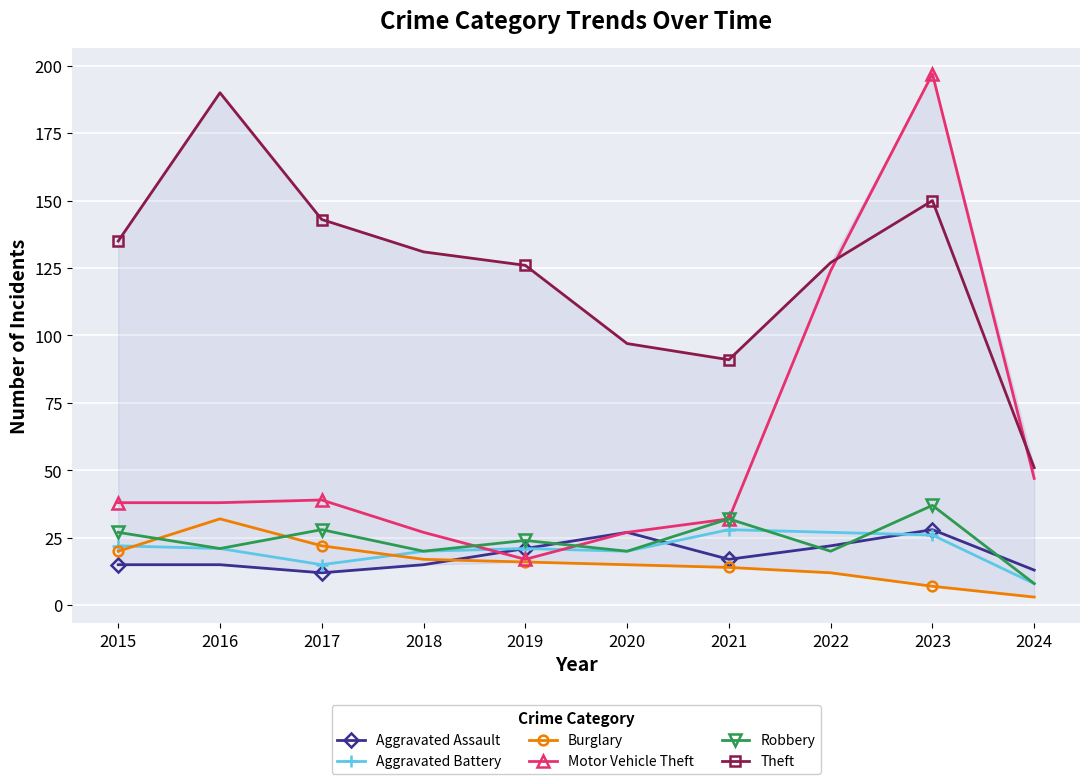

Reading right to left, what are all the values shown in this chart?

Aggravated Assault: 2024=13	2023=28	2022=22	2021=17	2020=27	2019=21	2018=15	2017=12	2016=15	2015=15
Aggravated Battery: 2024=8	2023=26	2022=27	2021=28	2020=20	2019=21	2018=20	2017=15	2016=21	2015=22
Burglary: 2024=3	2023=7	2022=12	2021=14	2020=15	2019=16	2018=17	2017=22	2016=32	2015=20
Motor Vehicle Theft: 2024=47	2023=197	2022=124	2021=32	2020=27	2019=17	2018=27	2017=39	2016=38	2015=38
Robbery: 2024=8	2023=37	2022=20	2021=32	2020=20	2019=24	2018=20	2017=28	2016=21	2015=27
Theft: 2024=51	2023=150	2022=127	2021=91	2020=97	2019=126	2018=131	2017=143	2016=190	2015=135